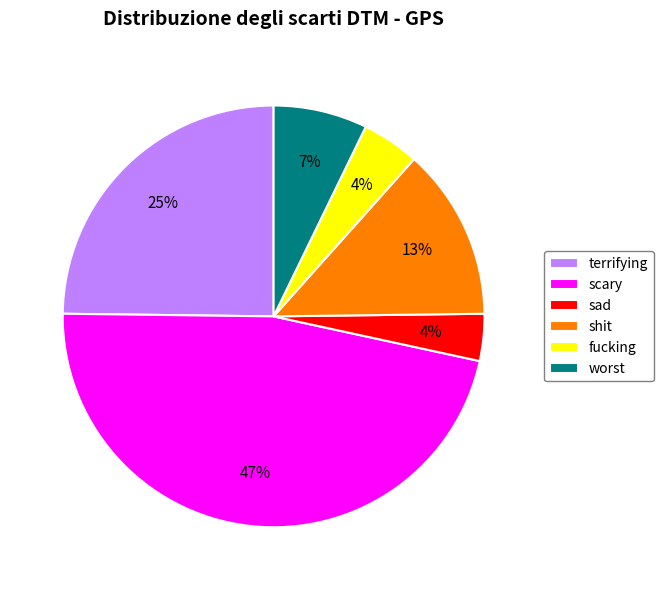

Which slice is the largest?

scary